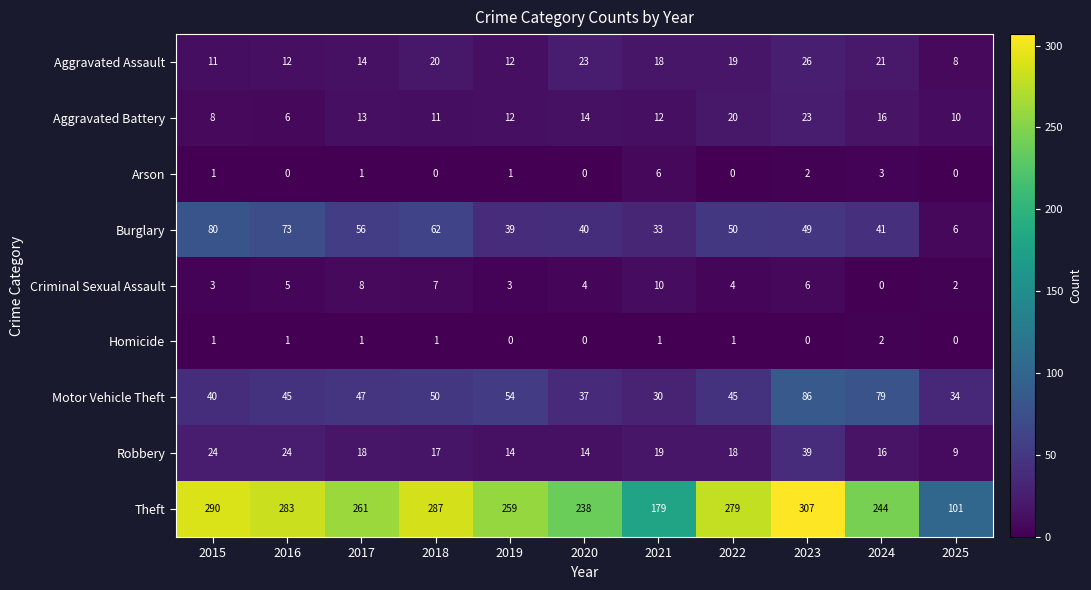

List the labels in order of Theft value, smallest first.

2025, 2021, 2020, 2024, 2019, 2017, 2022, 2016, 2018, 2015, 2023